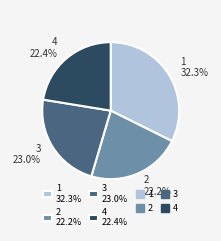

Combined, do 4 and 1 account for over 50%?

Yes